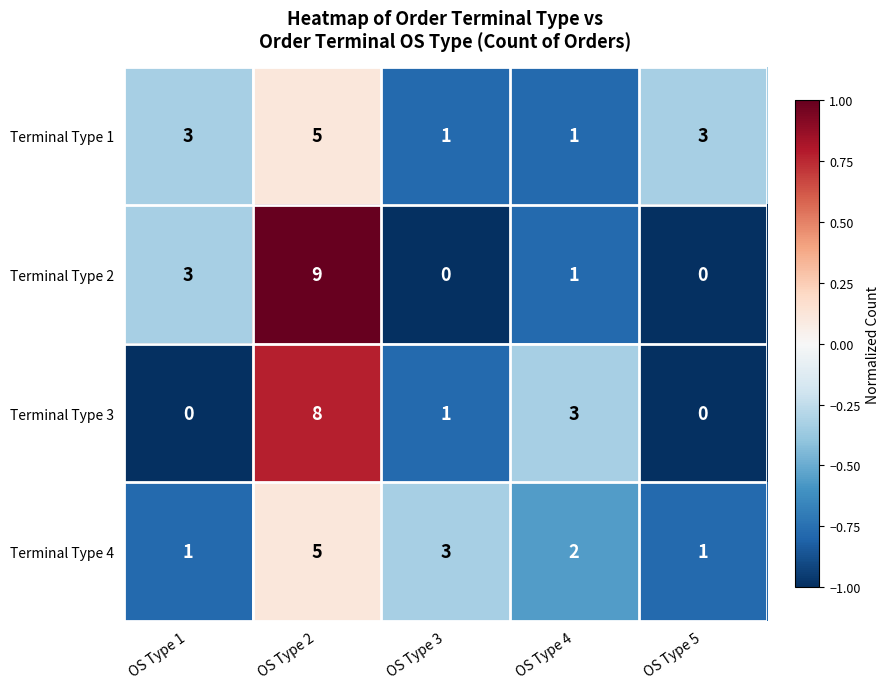

Which label corresponds to the largest value in the chart?

OS Type 2